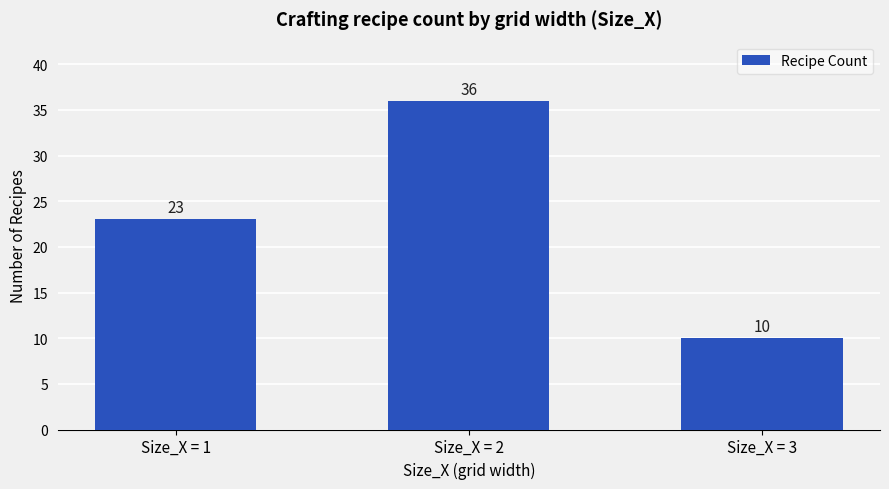

List the labels in order of value, smallest first.

Size_X = 3, Size_X = 1, Size_X = 2